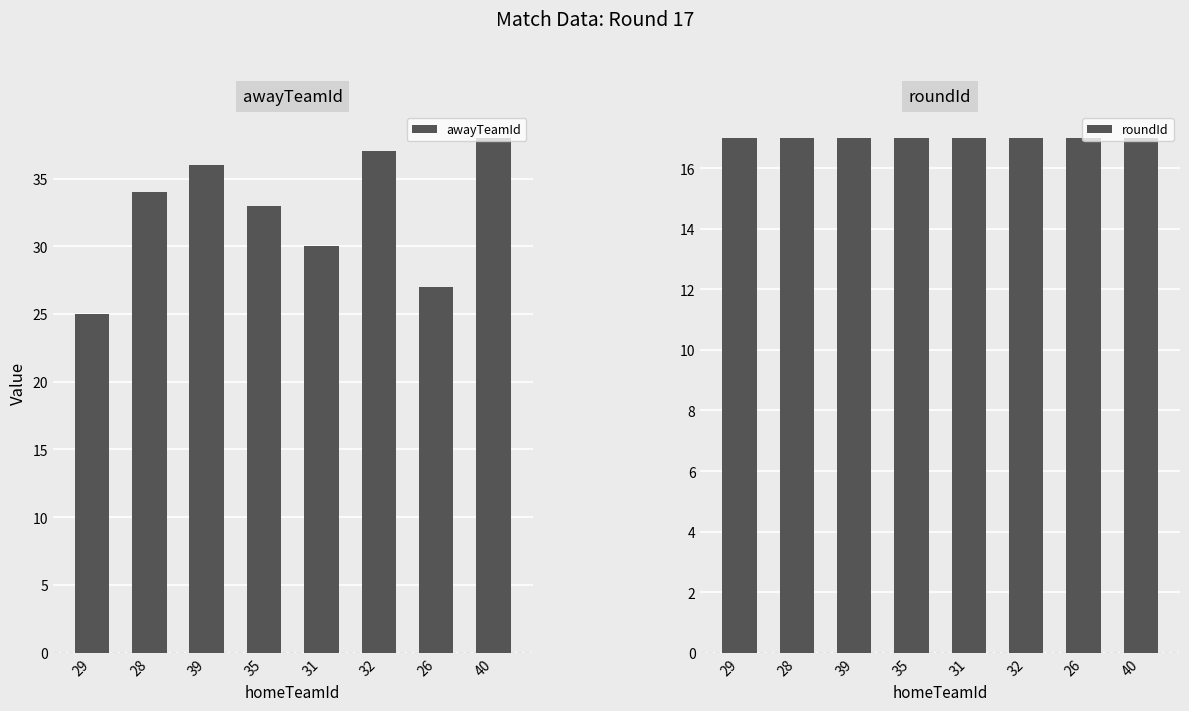

Rank the series by their maximum value, from highest to lowest.

awayTeamId, roundId